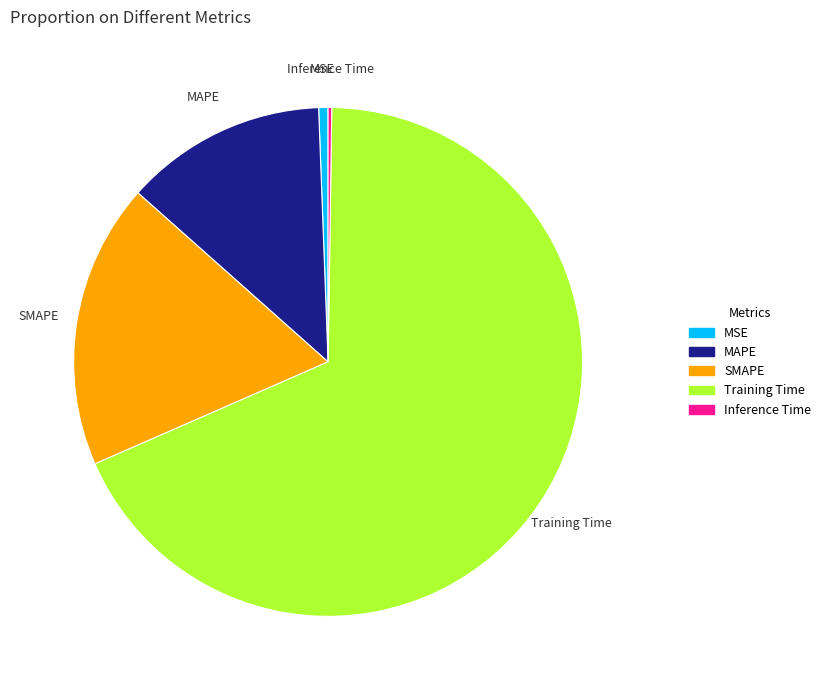

Does MAPE account for over 50% of the chart?

No